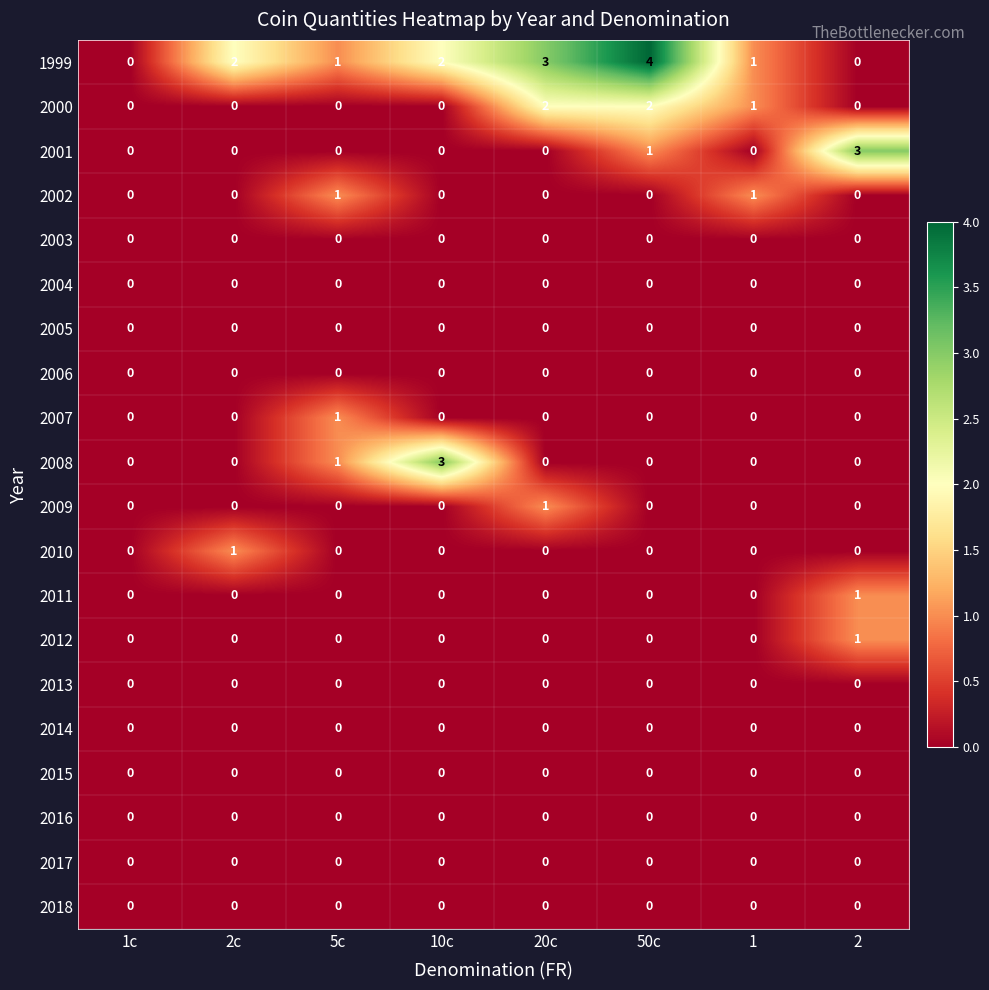

Which category has the highest value in the 1999 series?

50c